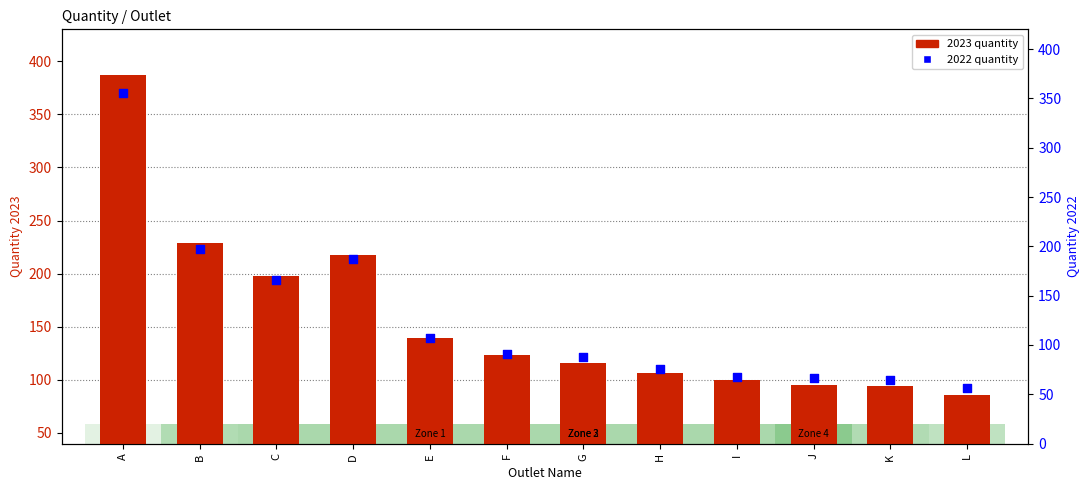

Which series contains the lowest Y value?

2022 quantity